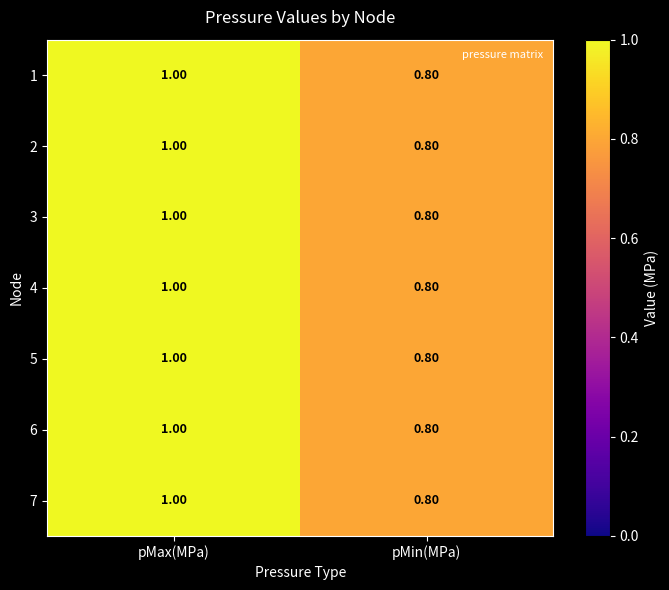

What is the sum of the 2 values at pMin(MPa) and pMax(MPa)?

1.8